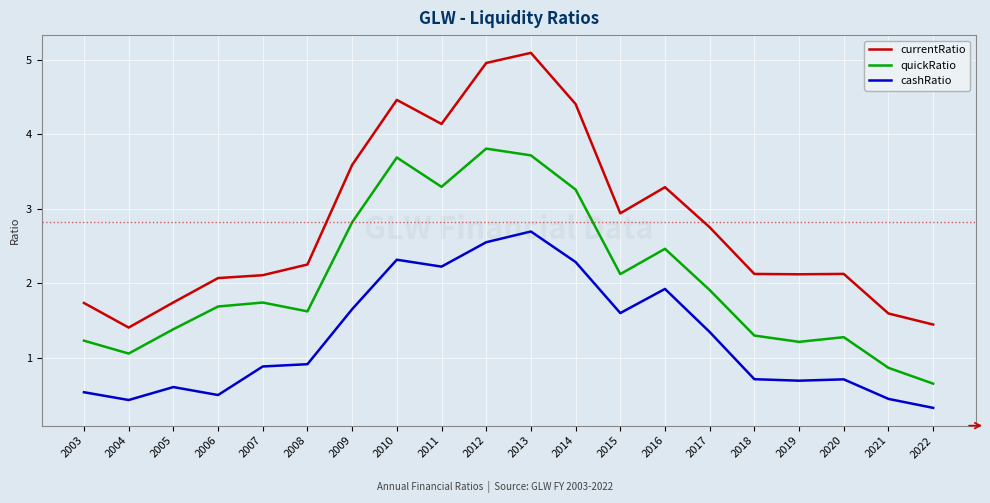

True or false: currentRatio and quickRatio intersect in this chart.

False